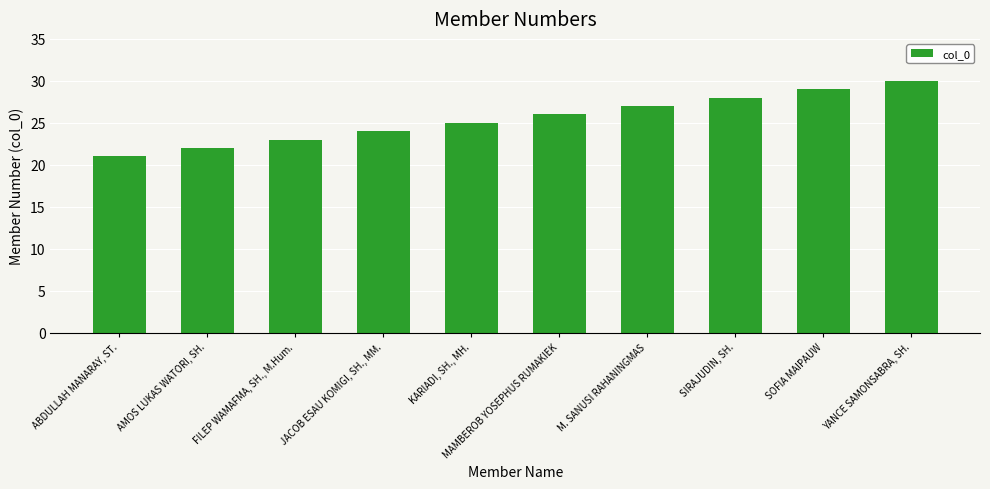

The value at ABDULLAH MANARAY, ST. is 36. True or false?

False